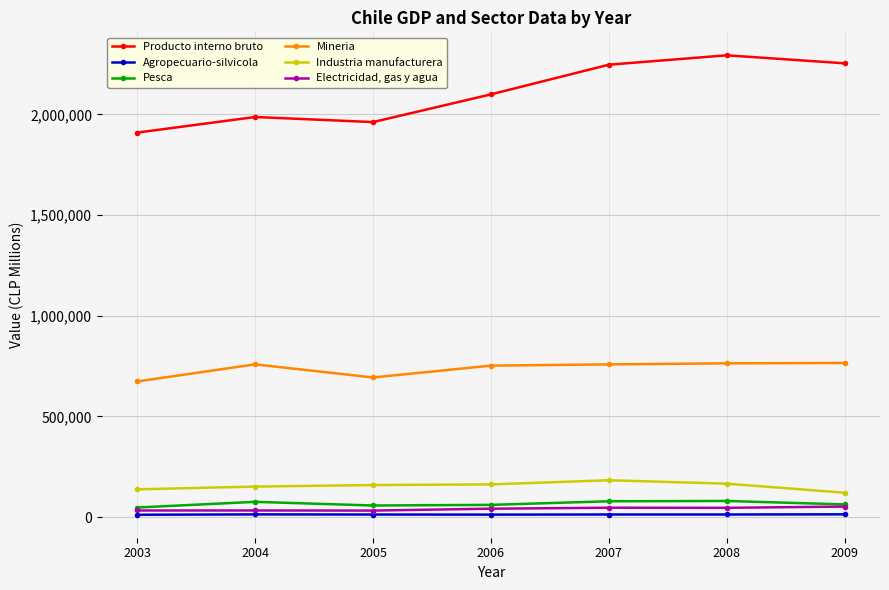

Read the Industria manufacturera value at 2007, to the nearest 10.

182680